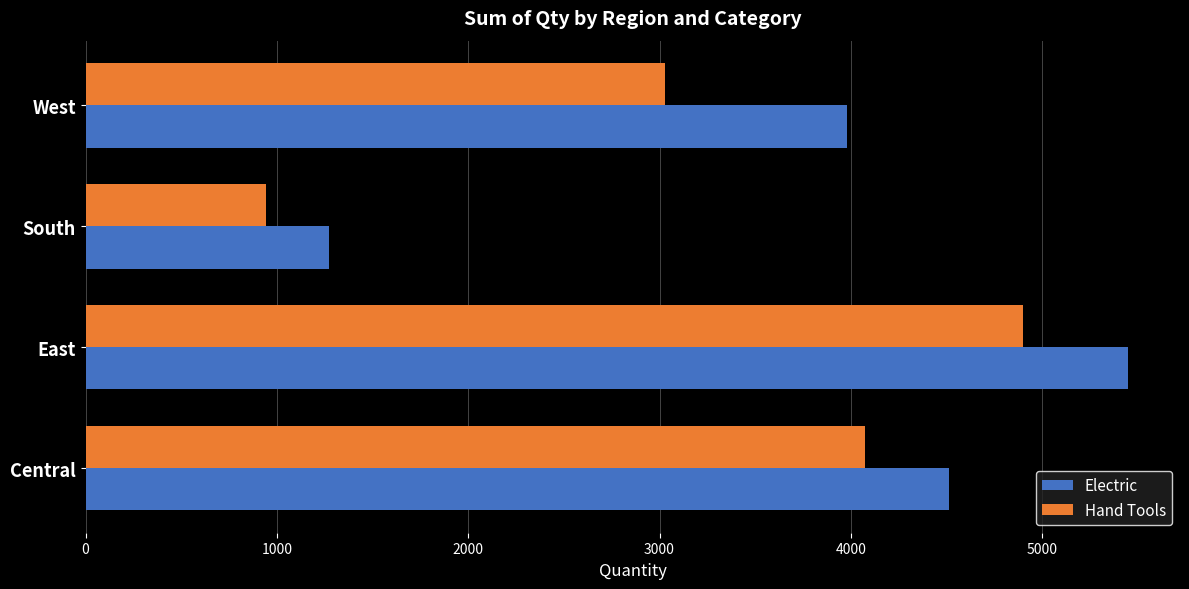

What is the sum of all Electric values?

15214